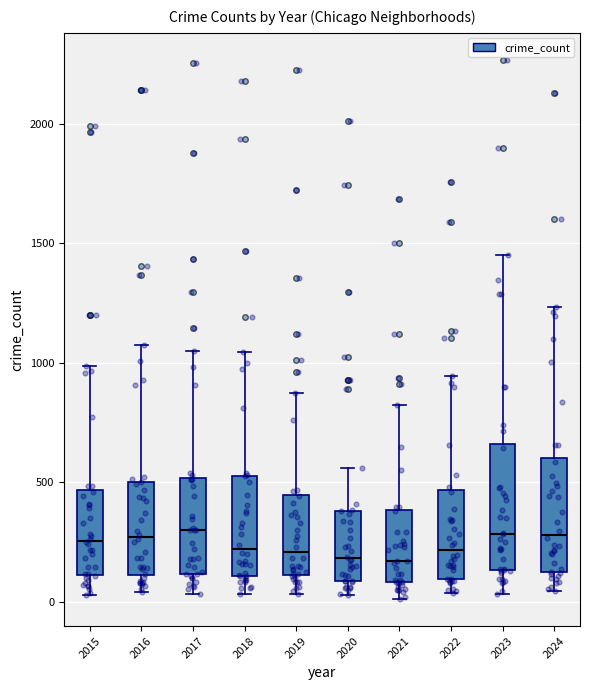

Where does the upper whisker of the box at x = 2016 end on the y-axis? The values are not printed on the chart, so give them approximately, as read against the axis.

1050